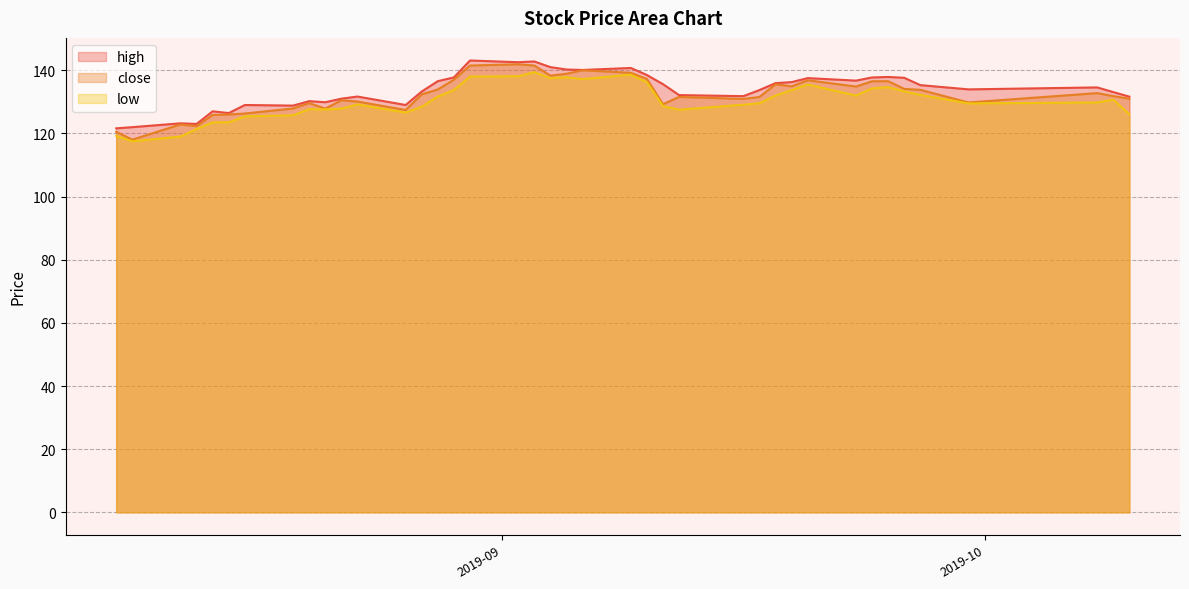

Does the chart display data point markers on the line(s)?

No